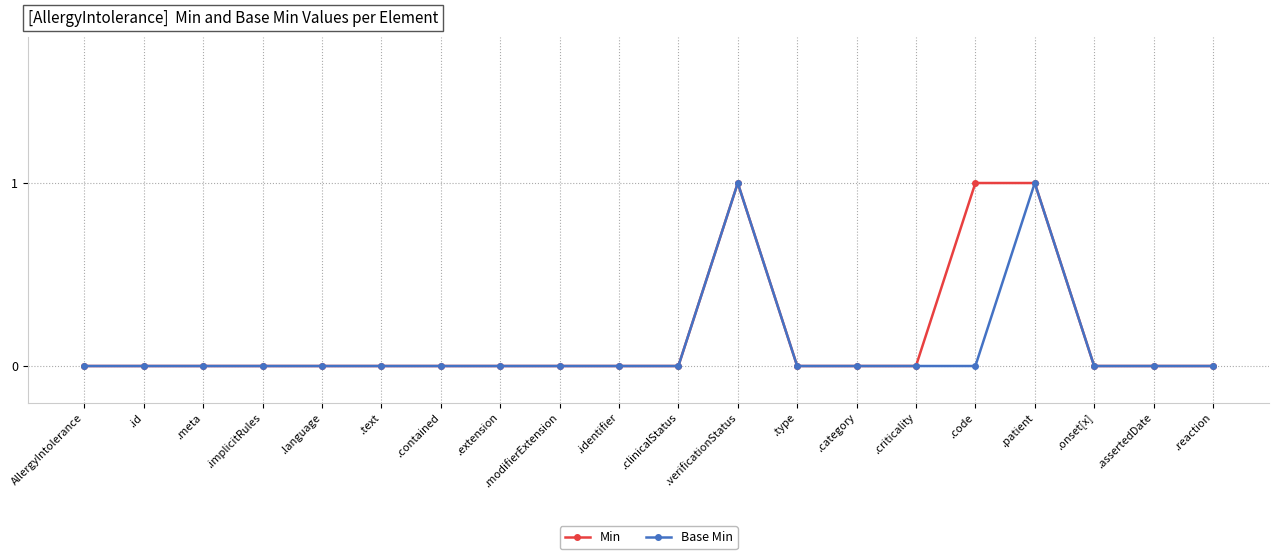

What is the label of the 11th point from the right?

.identifier